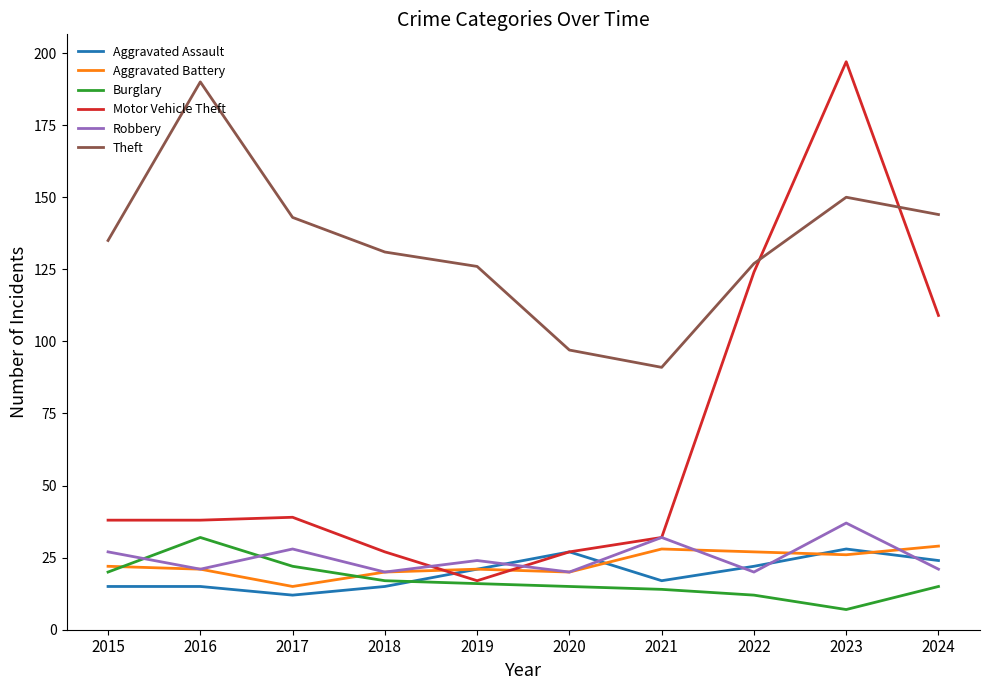

Reading left to right, list all the values displayed in this chart.

Aggravated Assault: 2015=15	2016=15	2017=12	2018=15	2019=21	2020=27	2021=17	2022=22	2023=28	2024=24
Aggravated Battery: 2015=22	2016=21	2017=15	2018=20	2019=21	2020=20	2021=28	2022=27	2023=26	2024=29
Burglary: 2015=20	2016=32	2017=22	2018=17	2019=16	2020=15	2021=14	2022=12	2023=7	2024=15
Motor Vehicle Theft: 2015=38	2016=38	2017=39	2018=27	2019=17	2020=27	2021=32	2022=124	2023=197	2024=109
Robbery: 2015=27	2016=21	2017=28	2018=20	2019=24	2020=20	2021=32	2022=20	2023=37	2024=21
Theft: 2015=135	2016=190	2017=143	2018=131	2019=126	2020=97	2021=91	2022=127	2023=150	2024=144